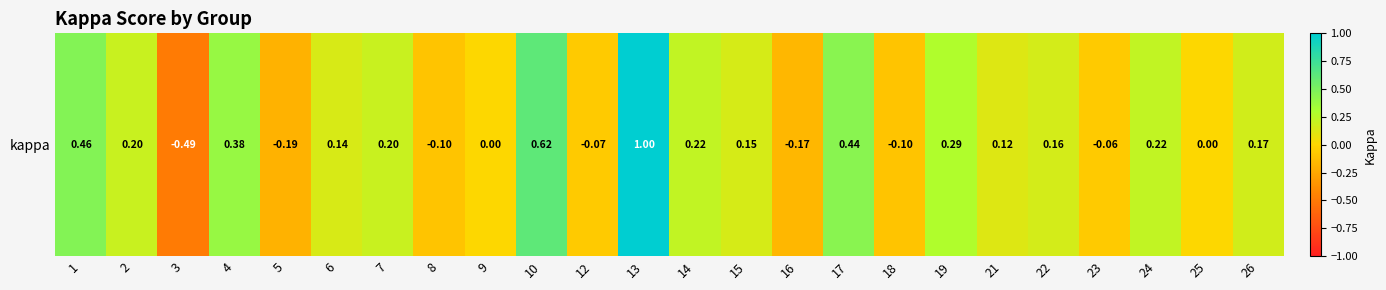

Which label corresponds to the largest value in the chart?

13